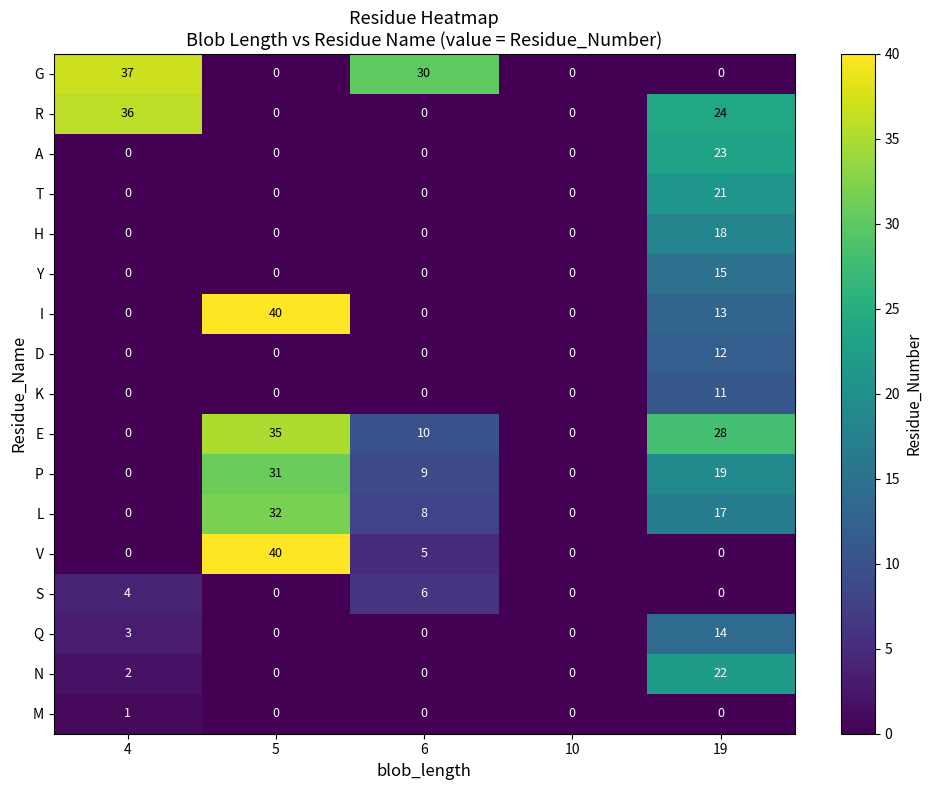

At which label does T reach its peak?

19